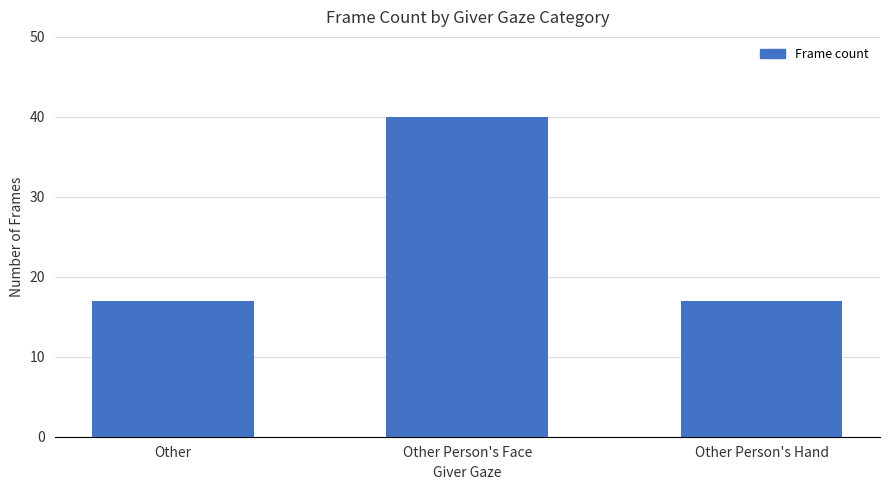

Which has a higher value, Other Person's Hand or Other Person's Face?

Other Person's Face